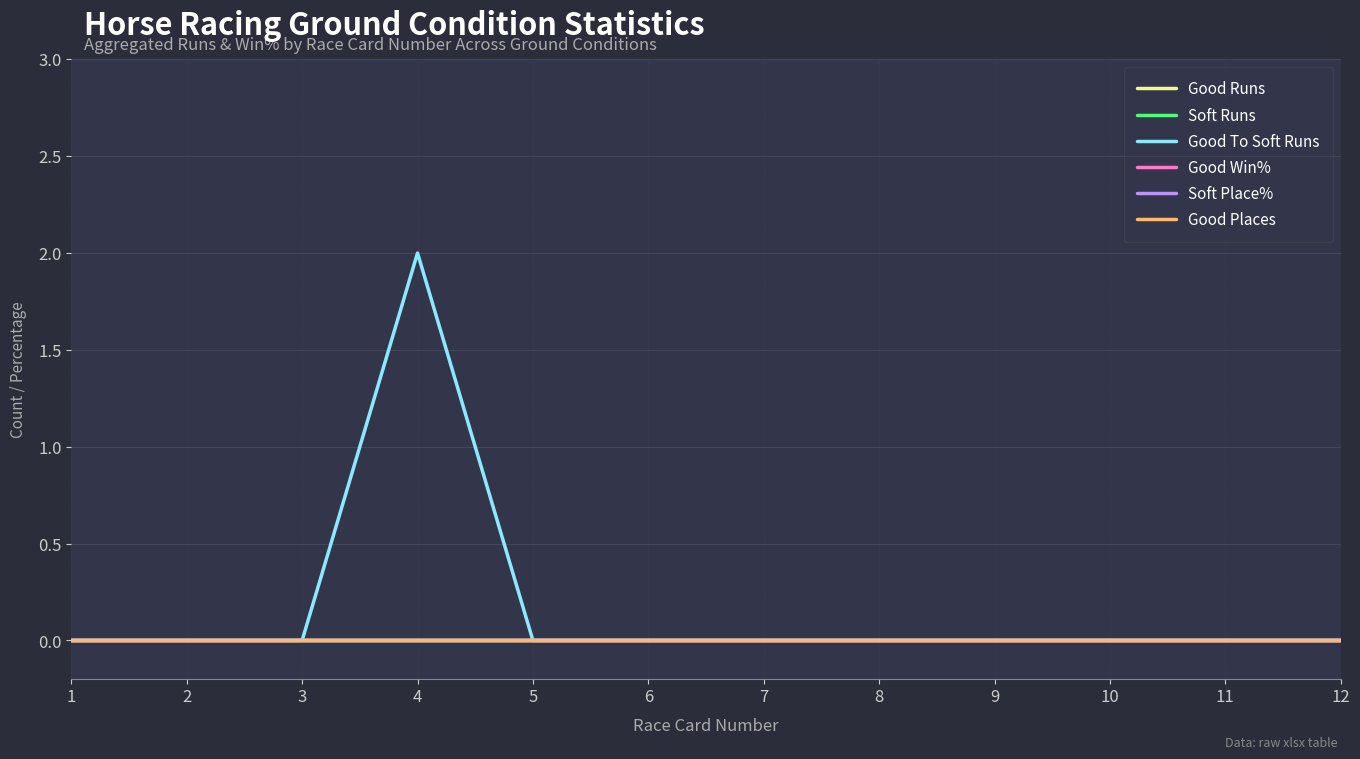

True or false: Good Runs and Good Win% intersect in this chart.

False